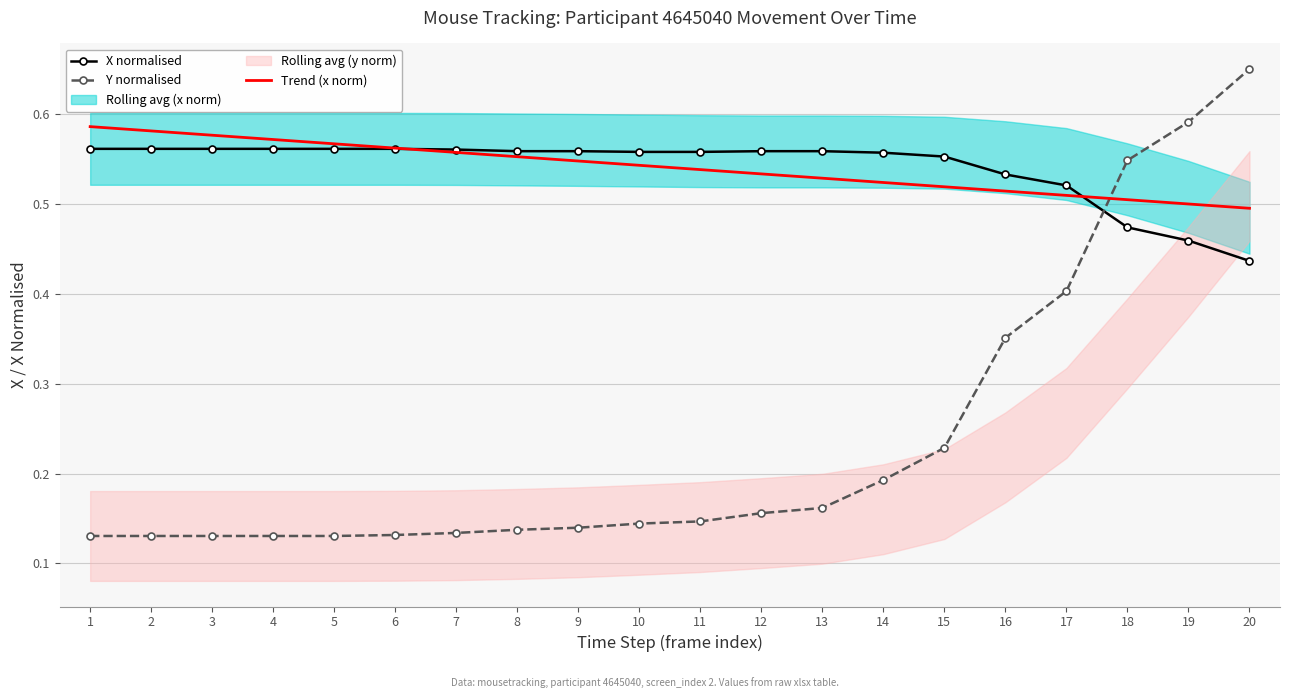

Is this an area chart (filled region under the line)?

No